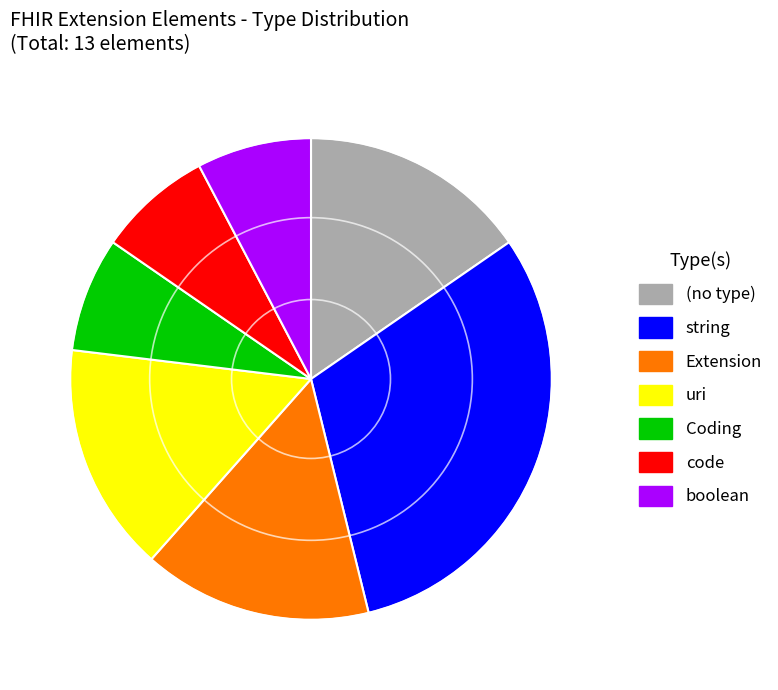

Combined, do boolean and code account for over 50%?

No